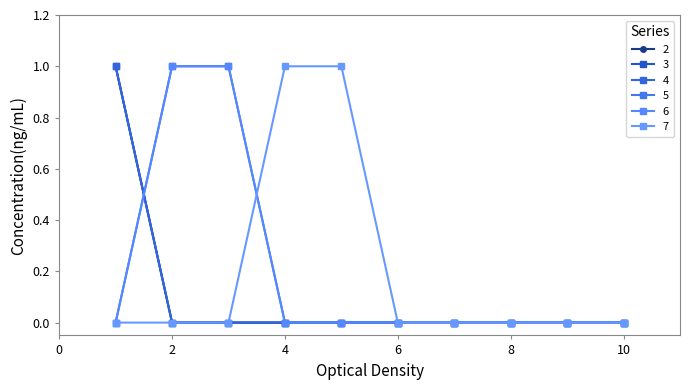

Reading left to right, extract all data points from this chart.

2: 1	0	0	0	0	0	0	0	0	0
3: 1	0	0	0	0	0	0	0	0	0
4: 1	0	0	0	0	0	0	0	0	0
5: 0	1	1	0	0	0	0	0	0	0
6: 0	1	1	0	0	0	0	0	0	0
7: 0	0	0	1	1	0	0	0	0	0